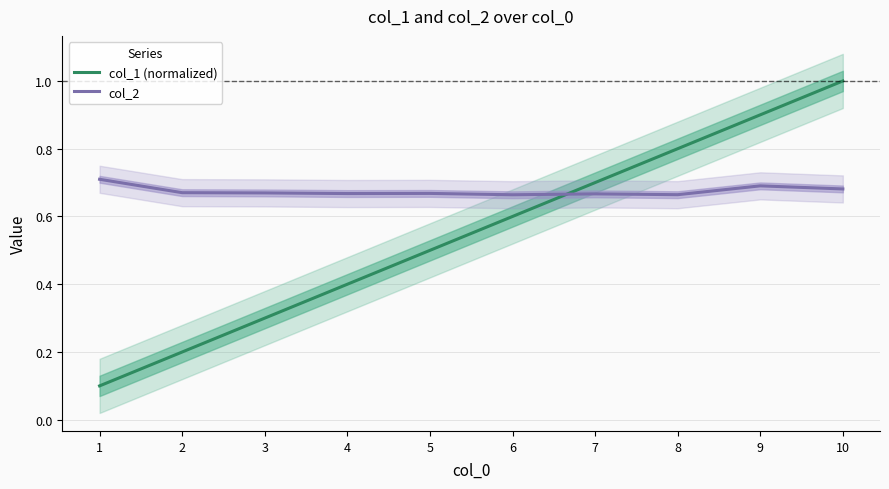

Which has a higher value, 6 or 7?

7